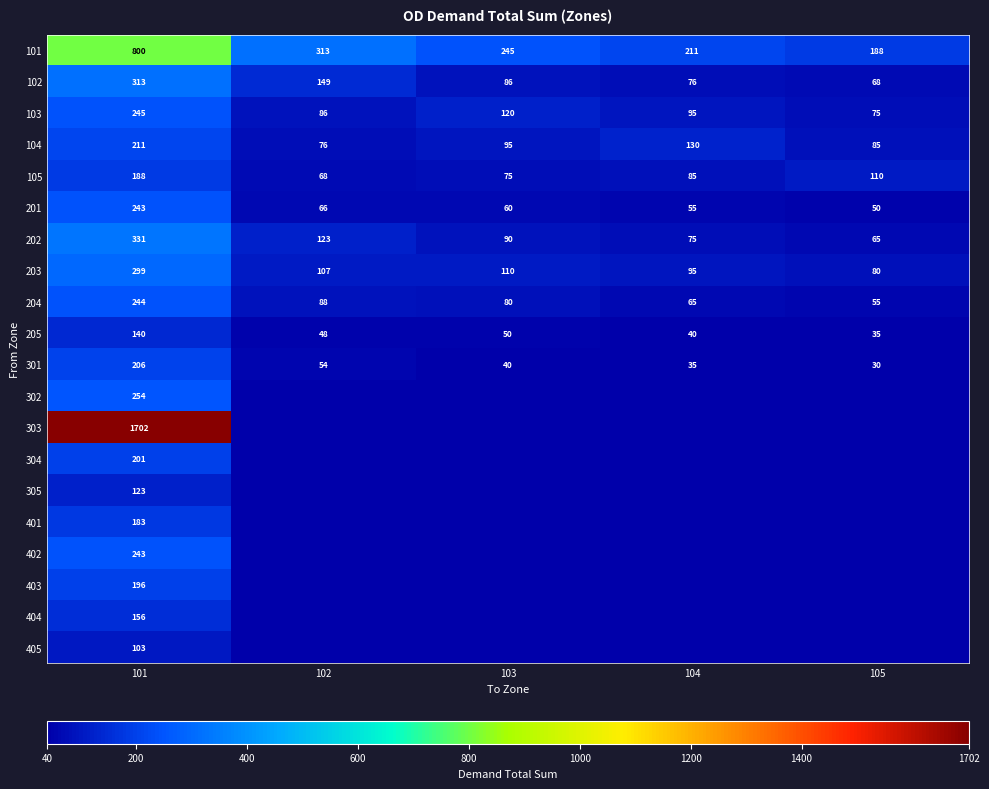

At which category is the sum across all series the highest?

101